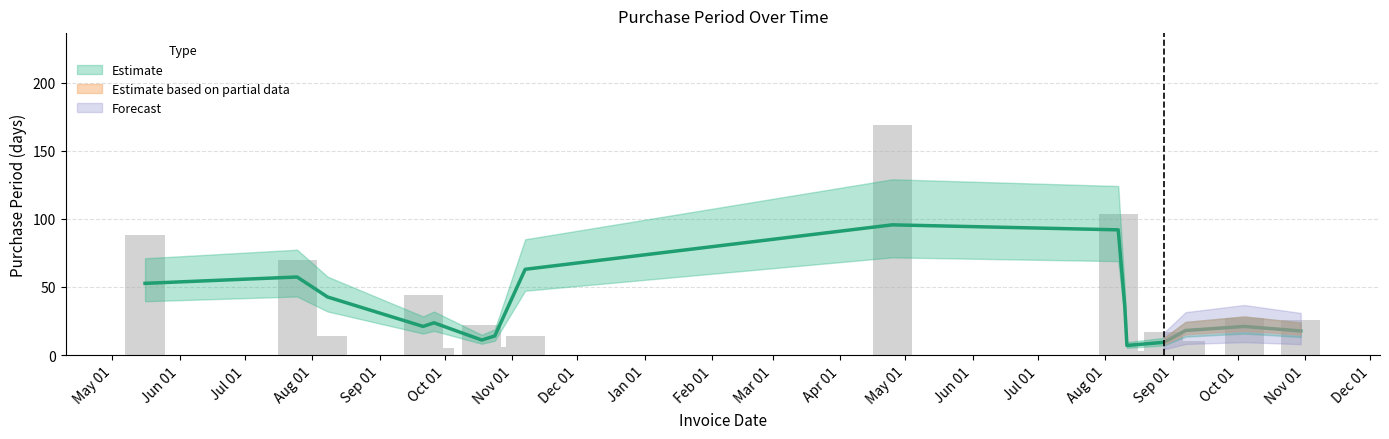

How many bars are there in total?

16